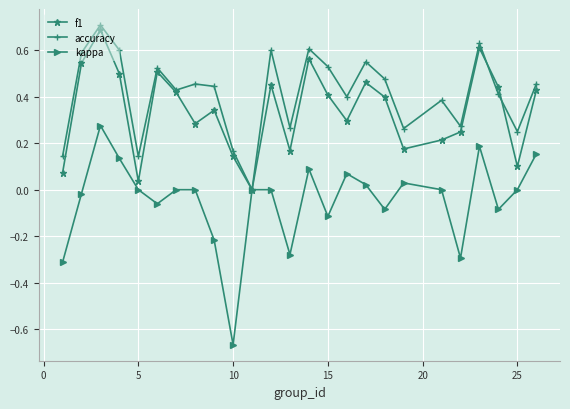

What is the highest value of the accuracy series?

0.7